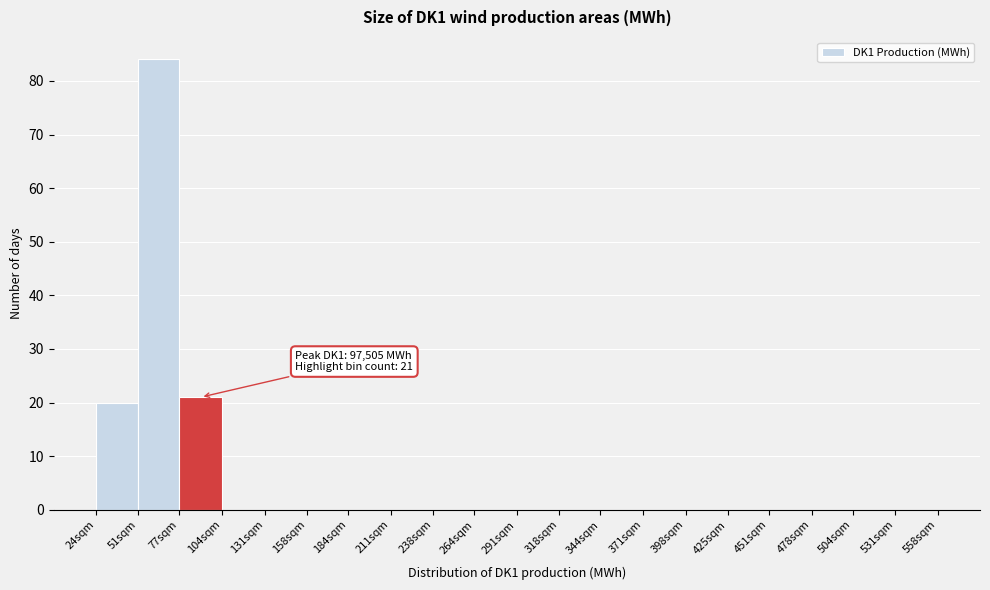

Reading left to right, extract all data points from this chart.

24sqm=20	51sqm=84	77sqm=21	104sqm=0	131sqm=0	158sqm=0	184sqm=0	211sqm=0	238sqm=0	264sqm=0	291sqm=0	318sqm=0	344sqm=0	371sqm=0	398sqm=0	425sqm=0	451sqm=0	478sqm=0	504sqm=0	531sqm=0